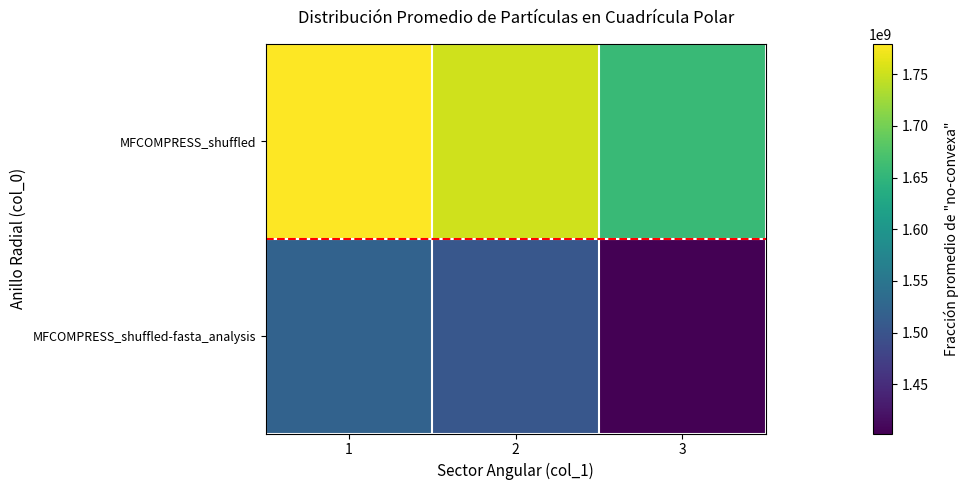

Which has a higher value, 2 or 3?

2